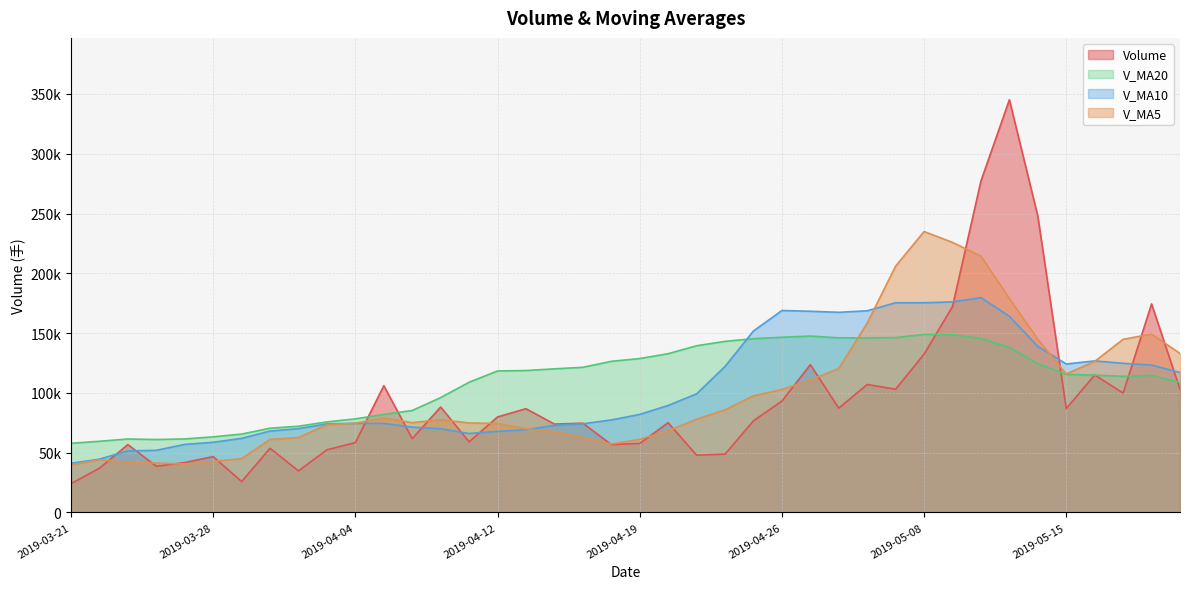

How many lines are shown in the chart?

4